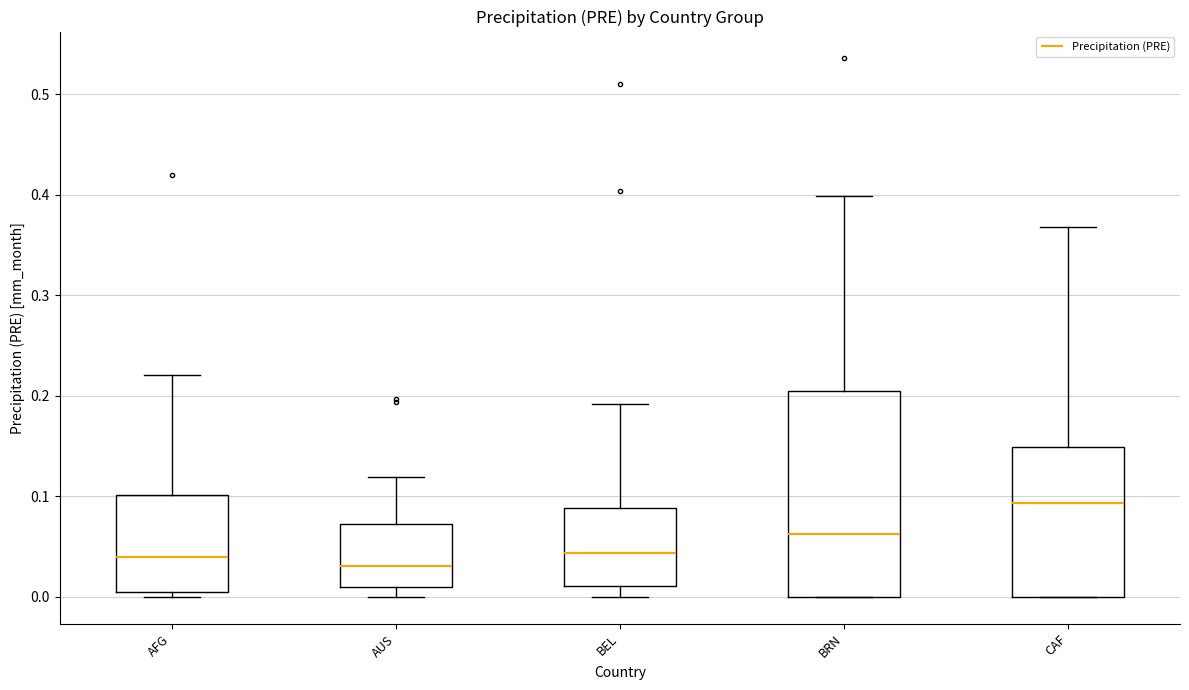

Which box is the tallest, from its lower edge to its upper edge?

BRN